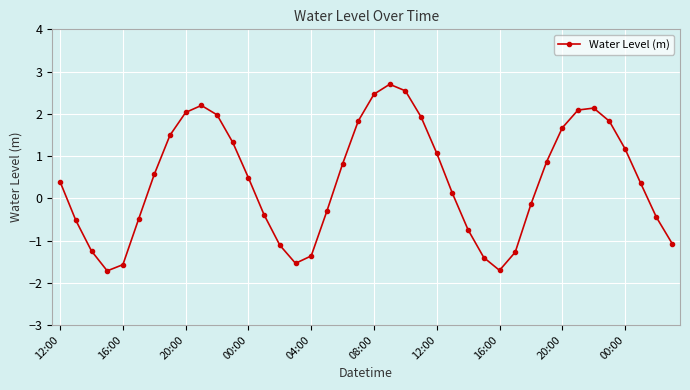

What is the value of the 32nd point from the left?

0.9